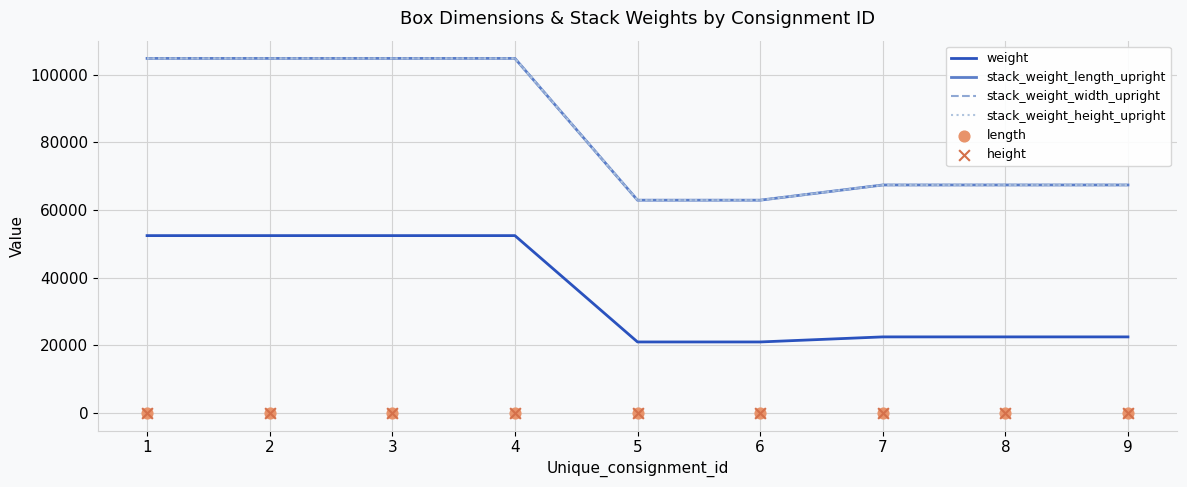

What are all the series names shown in the legend?

weight, stack_weight_length_upright, stack_weight_width_upright, stack_weight_height_upright, length, height